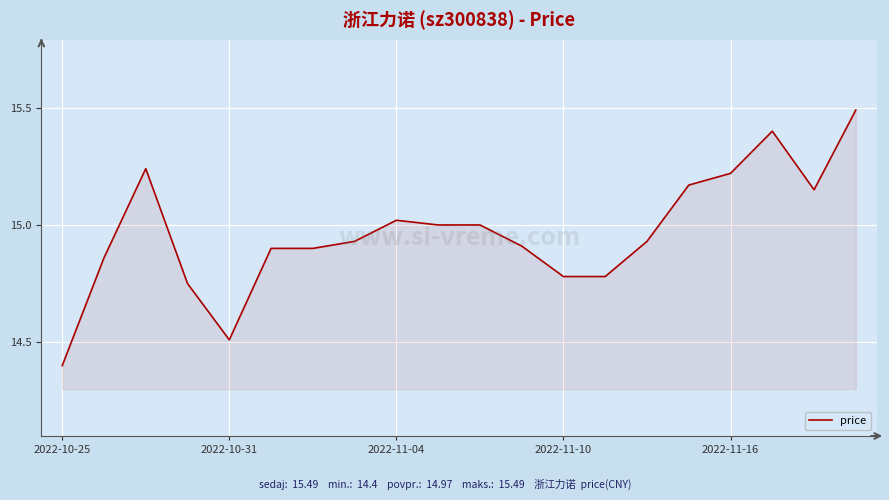

What is the smallest value displayed?

14.4